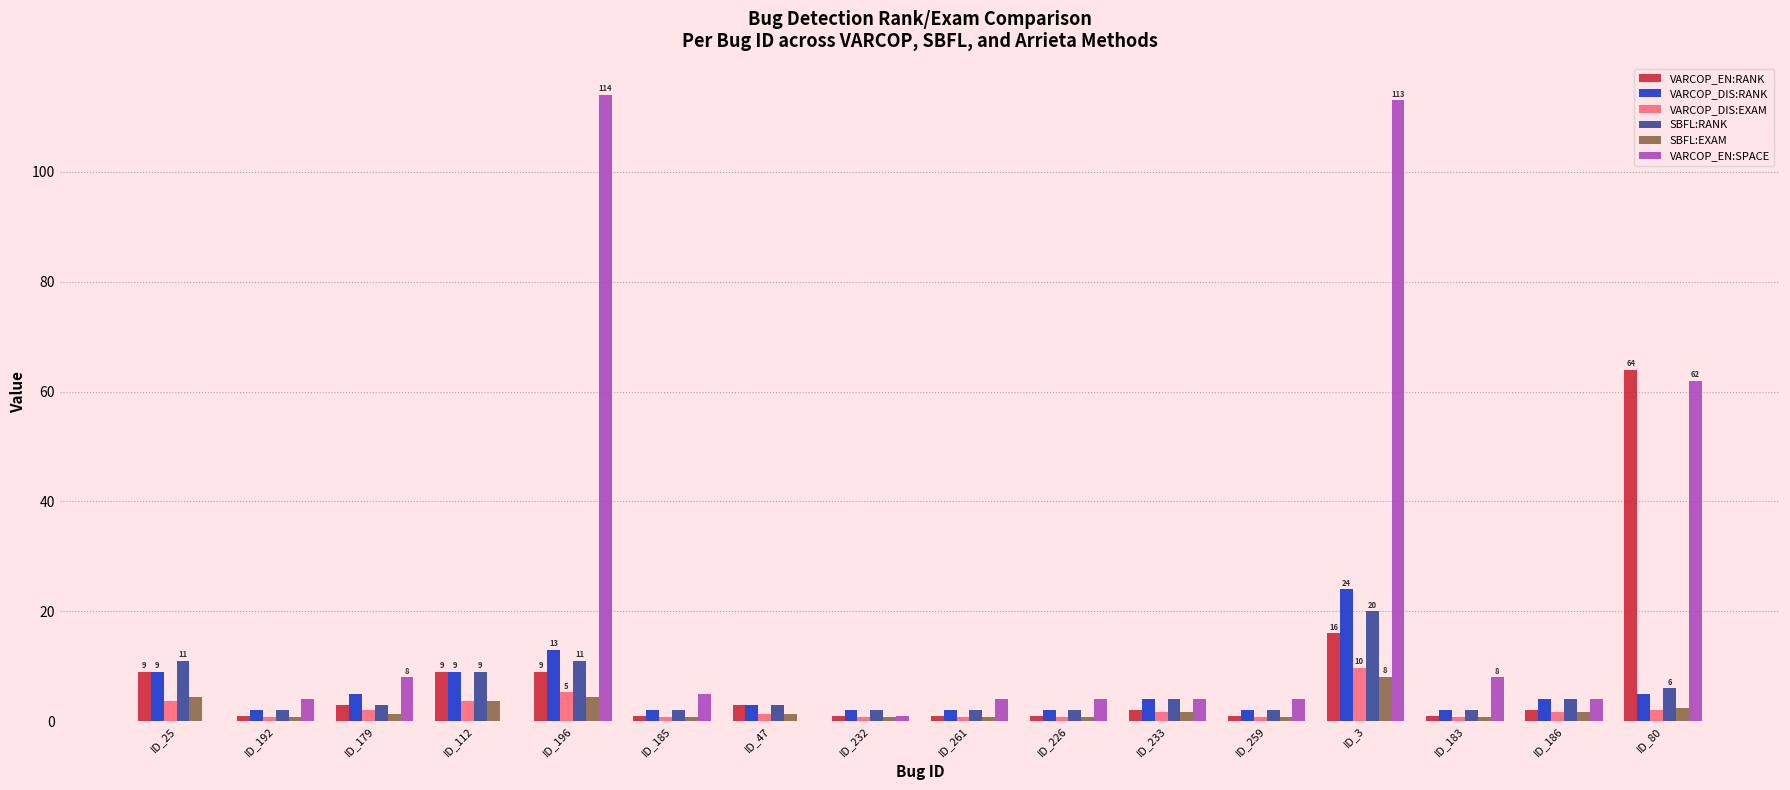

What is the maximum value for VARCOP_DIS:EXAM?

9.7